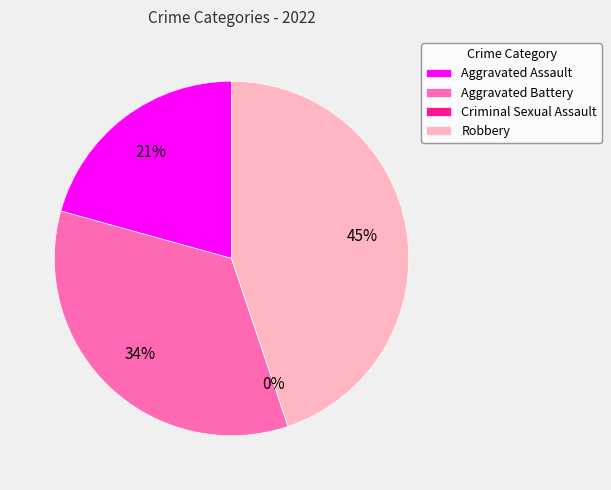

Does any single category account for the majority?

No